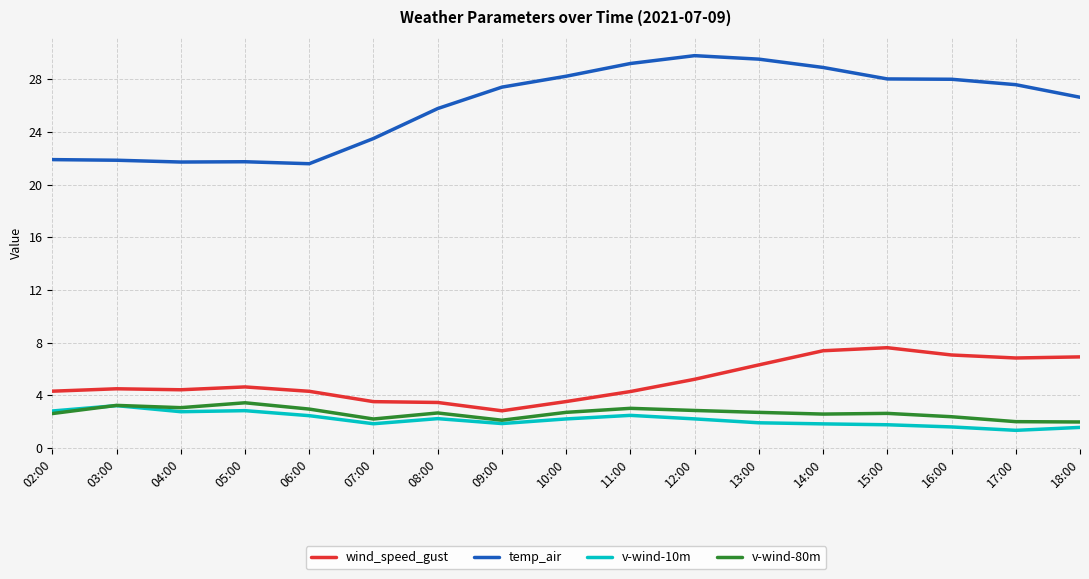

How many lines are shown in the chart?

4